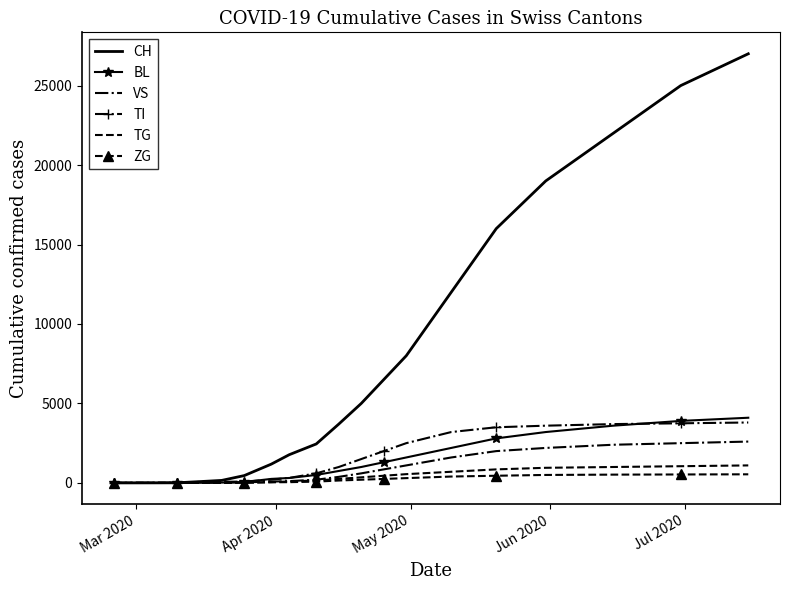

Which series has the largest range (max minus min)?

CH